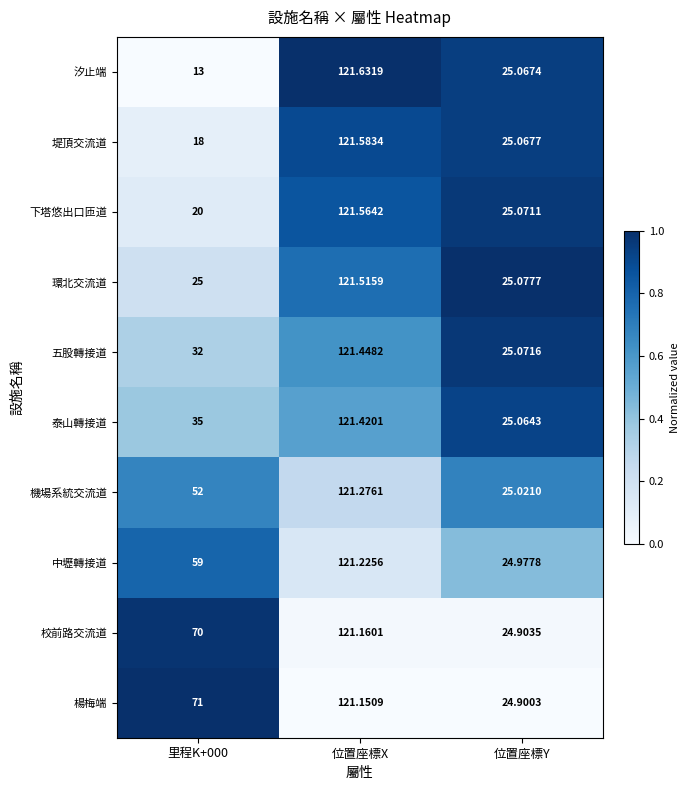

How many data points in 機場系統交流道 are less than 52?

1